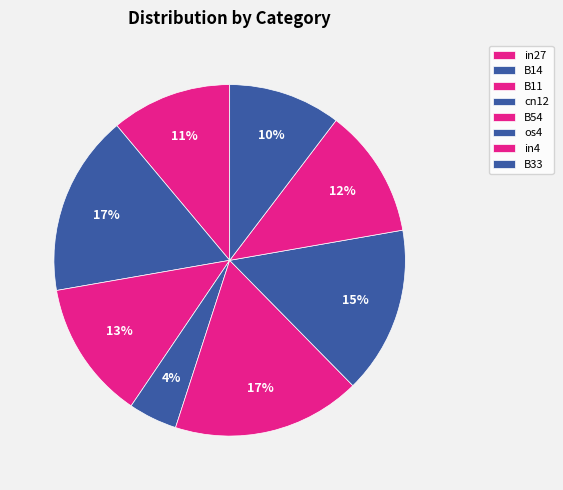

To the nearest percent, what portion does B14 represent?

17%